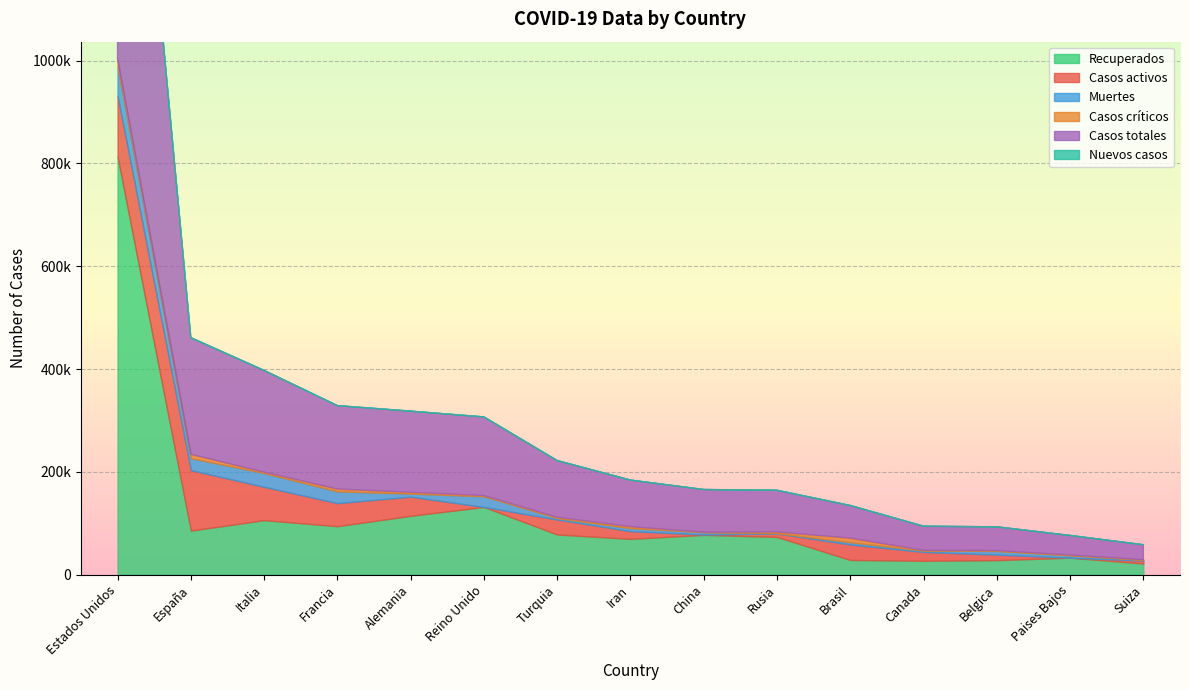

True or false: Nuevos casos has more than 2 interior local peaks.

False